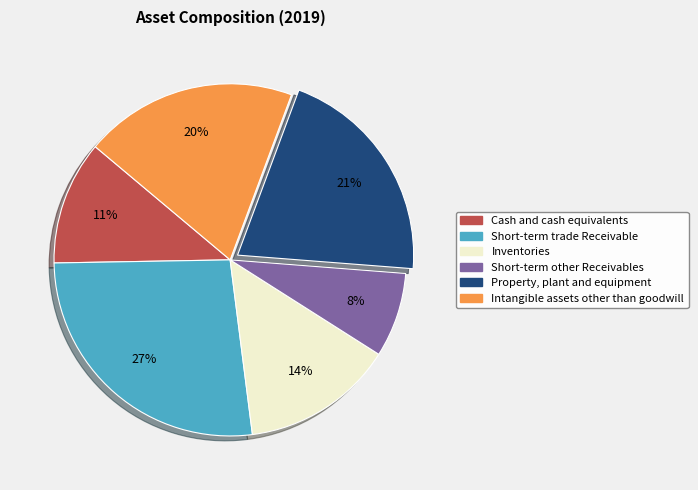

Which has a higher value, Short-term trade Receivable or Short-term other Receivables?

Short-term trade Receivable